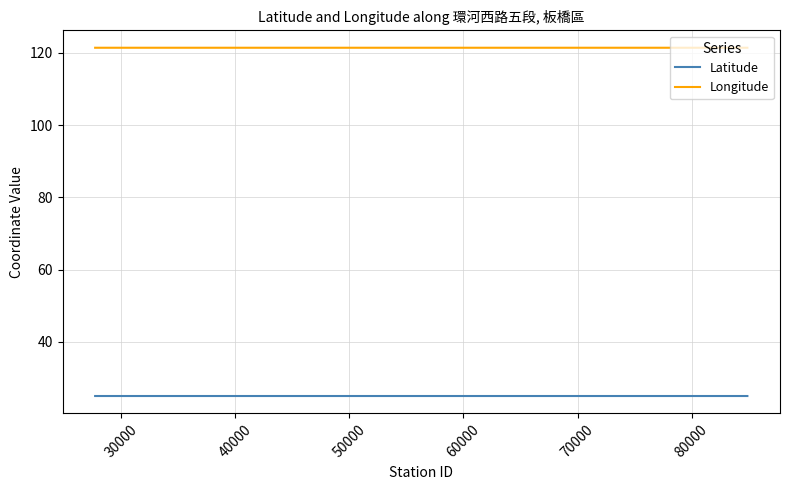

What is the sum of all Longitude values?

1093.0